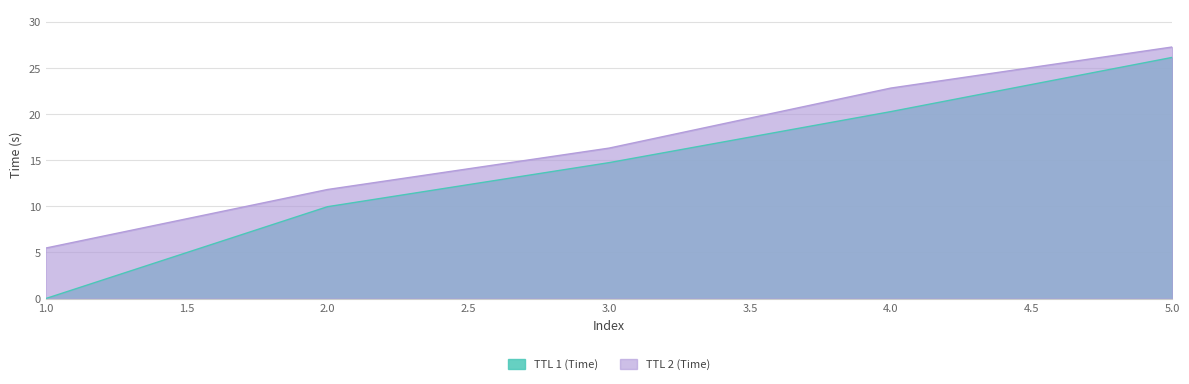

Read the TTL 2 (Time) value at 3.0.

16.3